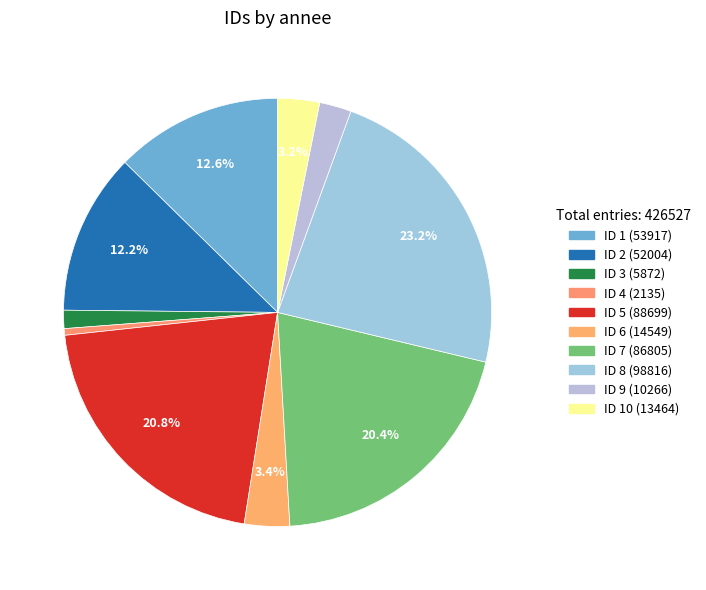

Which category has the biggest portion of the pie?

8